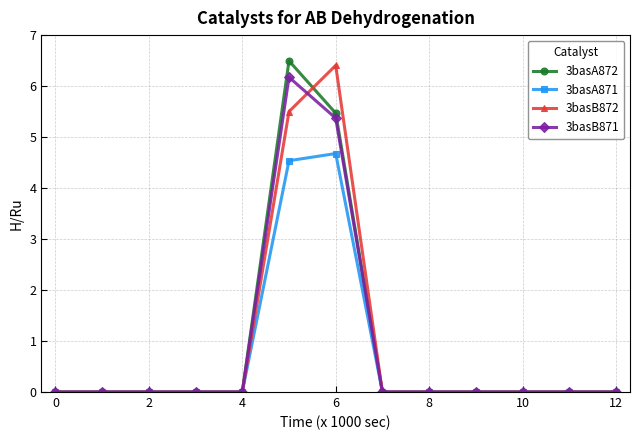

What is the value of the 3basA871 point at the 7th from the left?

4.7